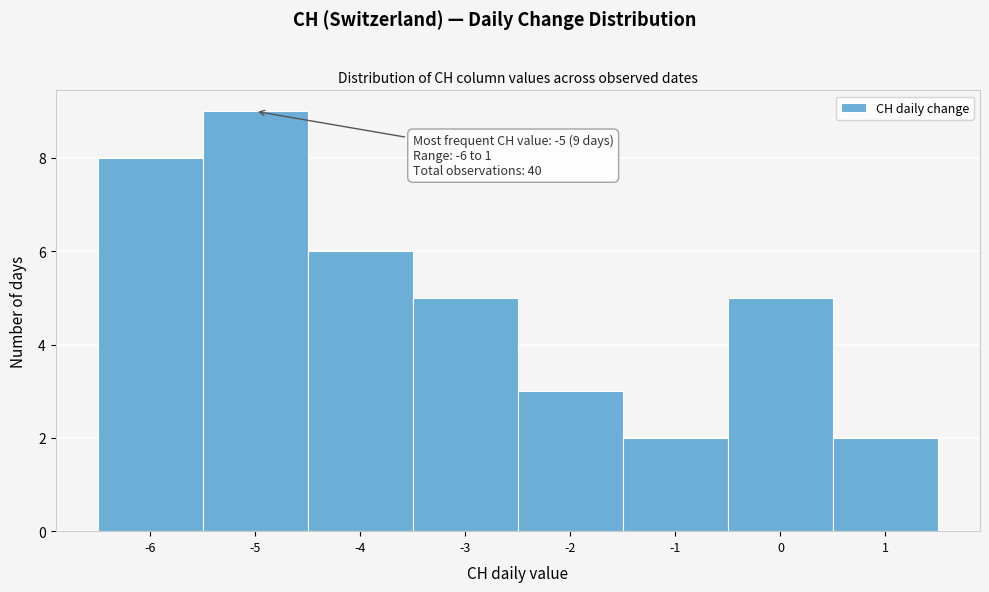

Which range on the x-axis has the tallest bar?

-5.5 to -4.5